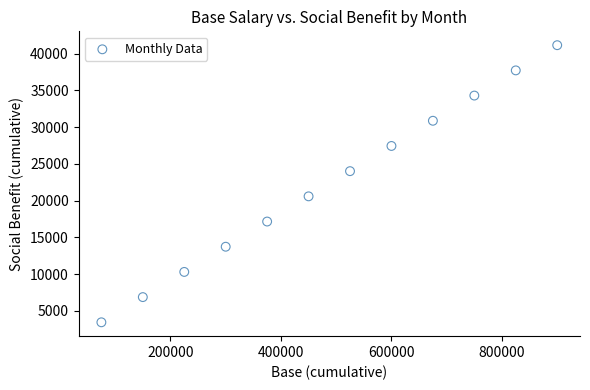

What is the range of Y values (max minus min)?

37730